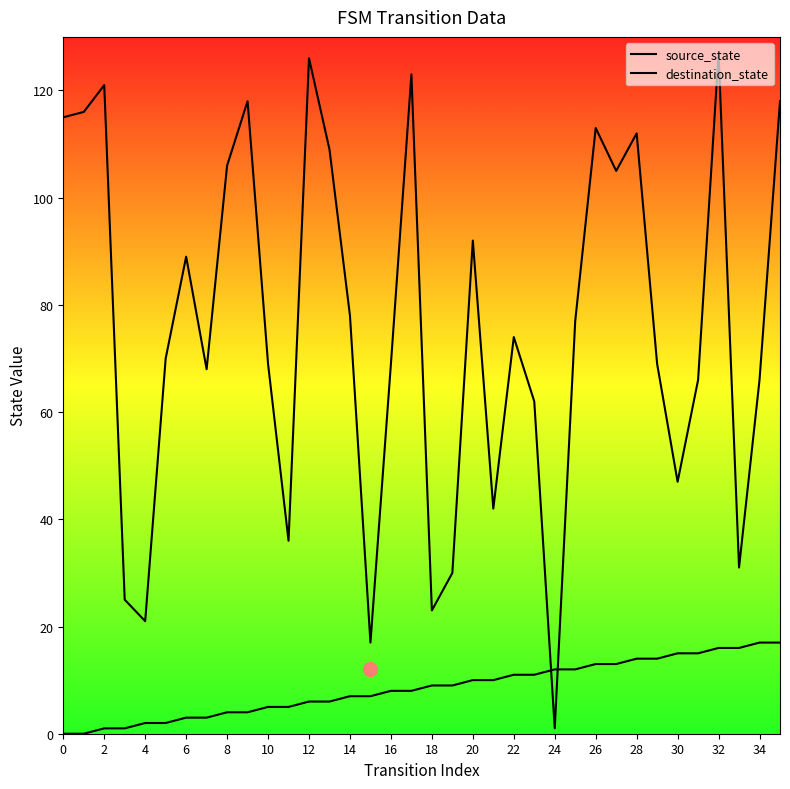

Between 19 and 26, which series saw the biggest shift?

destination_state